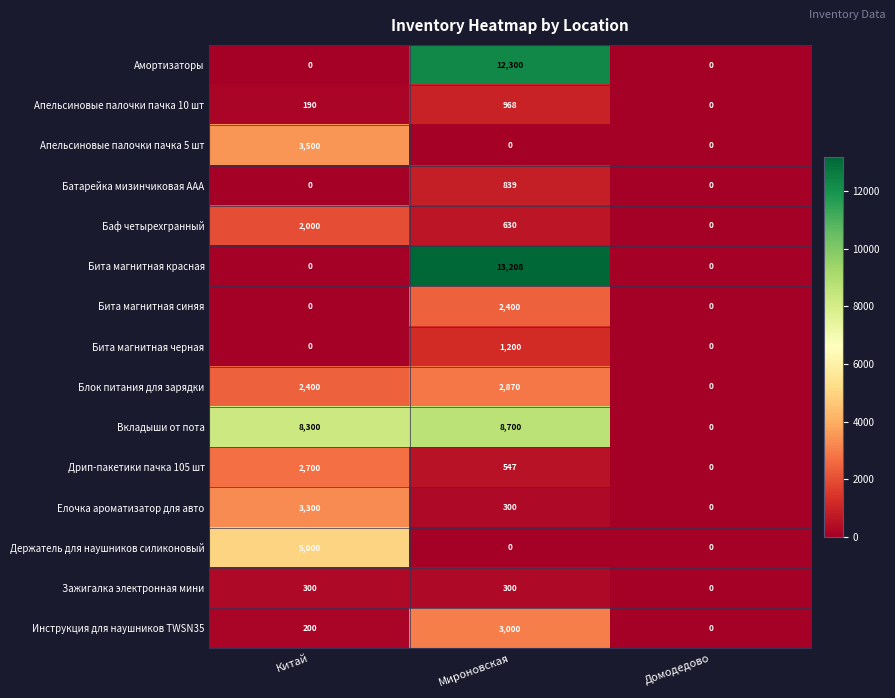

The value of Бита магнитная черная at Китай is 755. True or false?

False